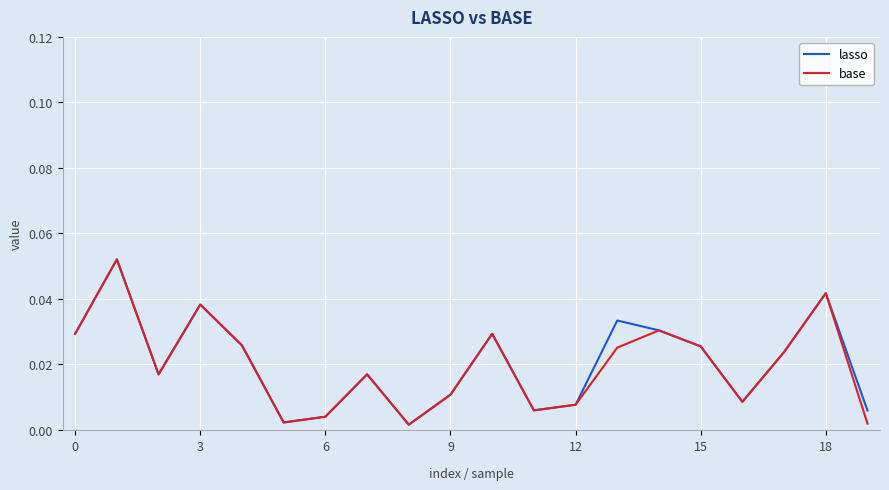

In base, how many points are higher than both neighbors (excluding endpoints)?

6